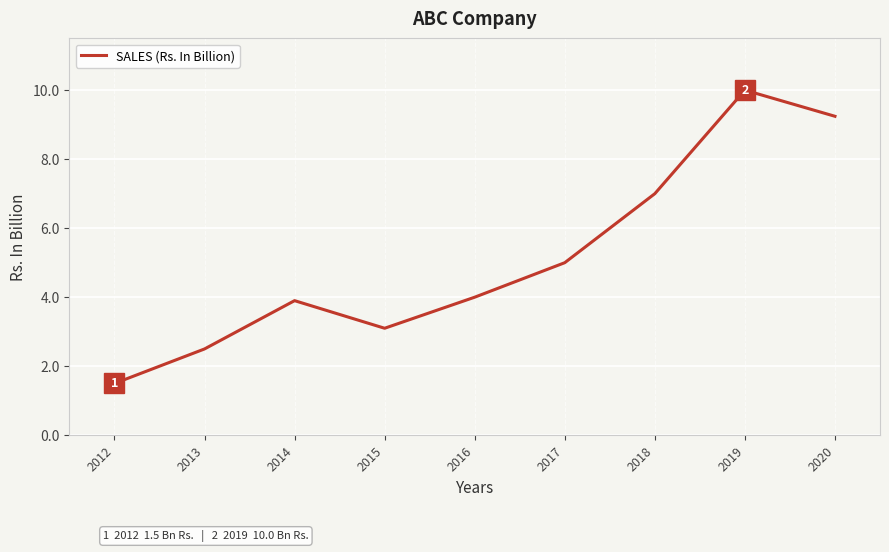

What is the smallest value displayed?

1.5